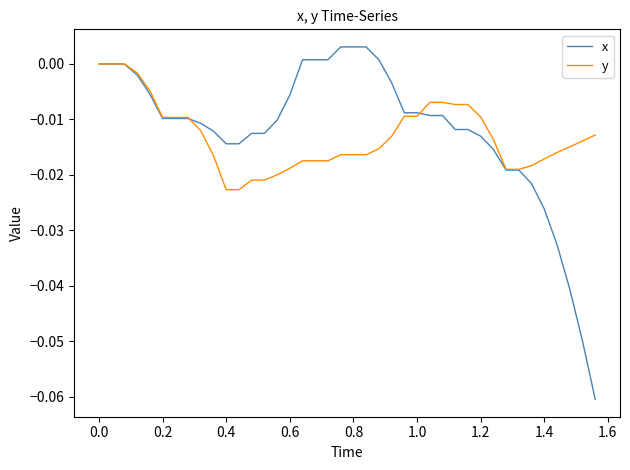

Does the chart display data point markers on the line(s)?

No